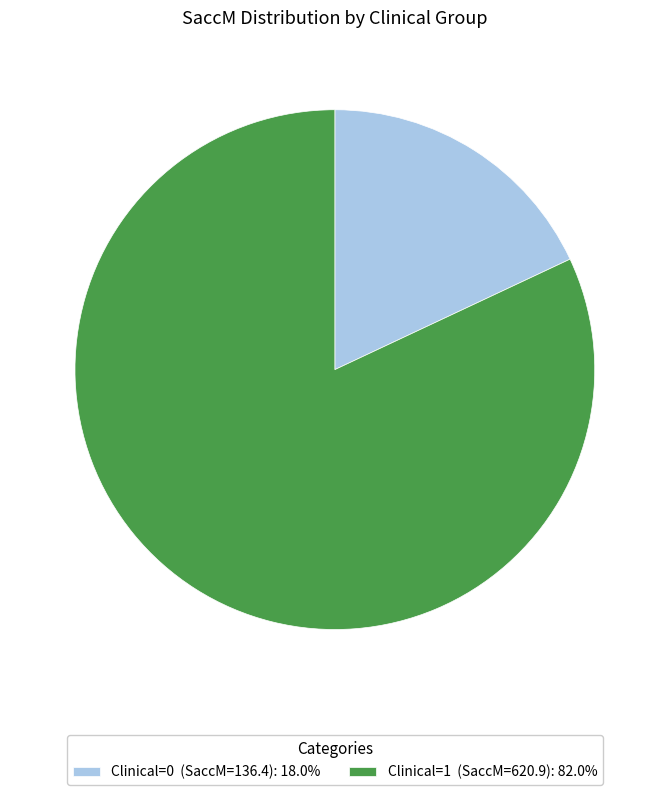

Combined, do Clinical=1 (SaccM=620.9): 82.0% and Clinical=0 (SaccM=136.4): 18.0% account for over 50%?

Yes